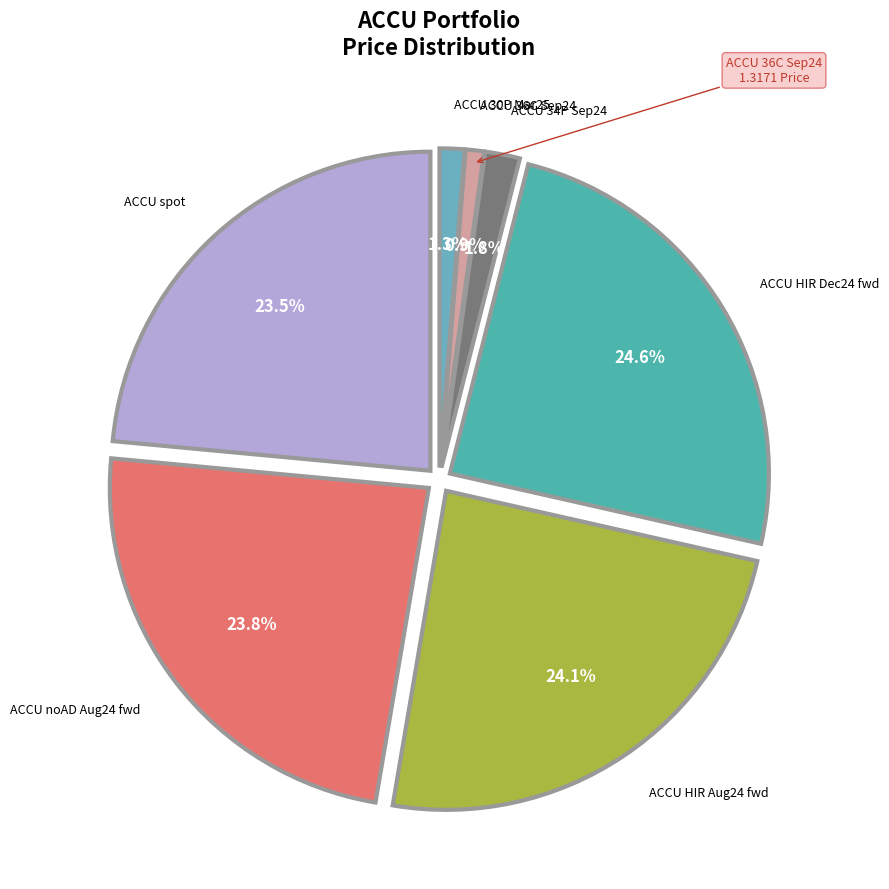

The ACCU noAD Aug24 fwd slice represents 31% of the pie. True or false?

False